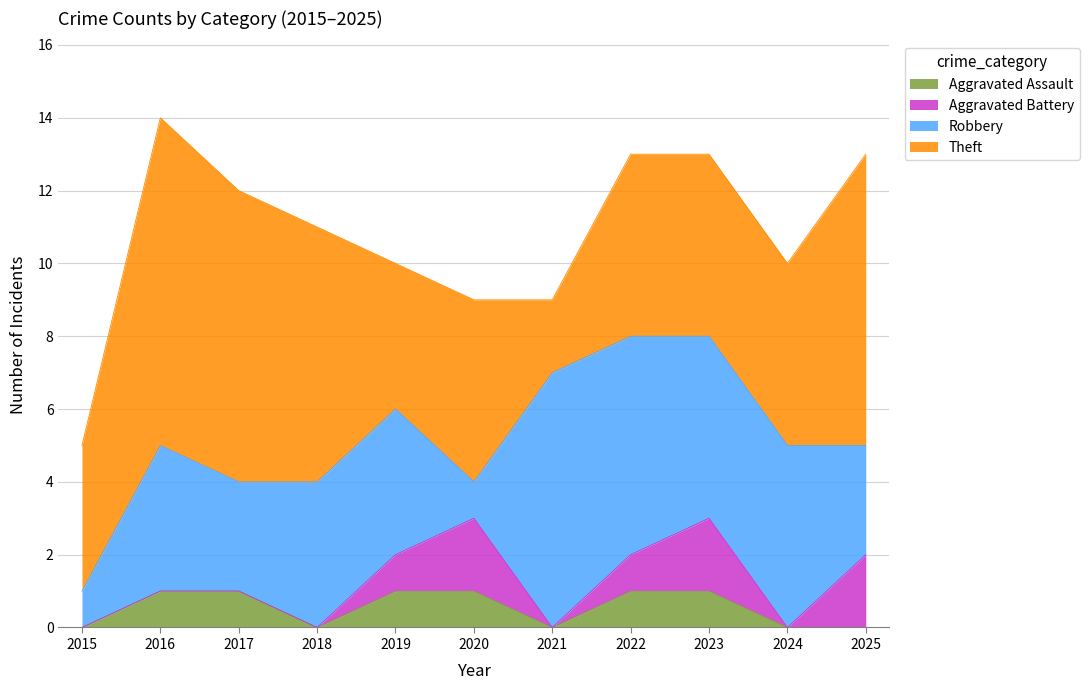

Read the Theft value at 2019.

4